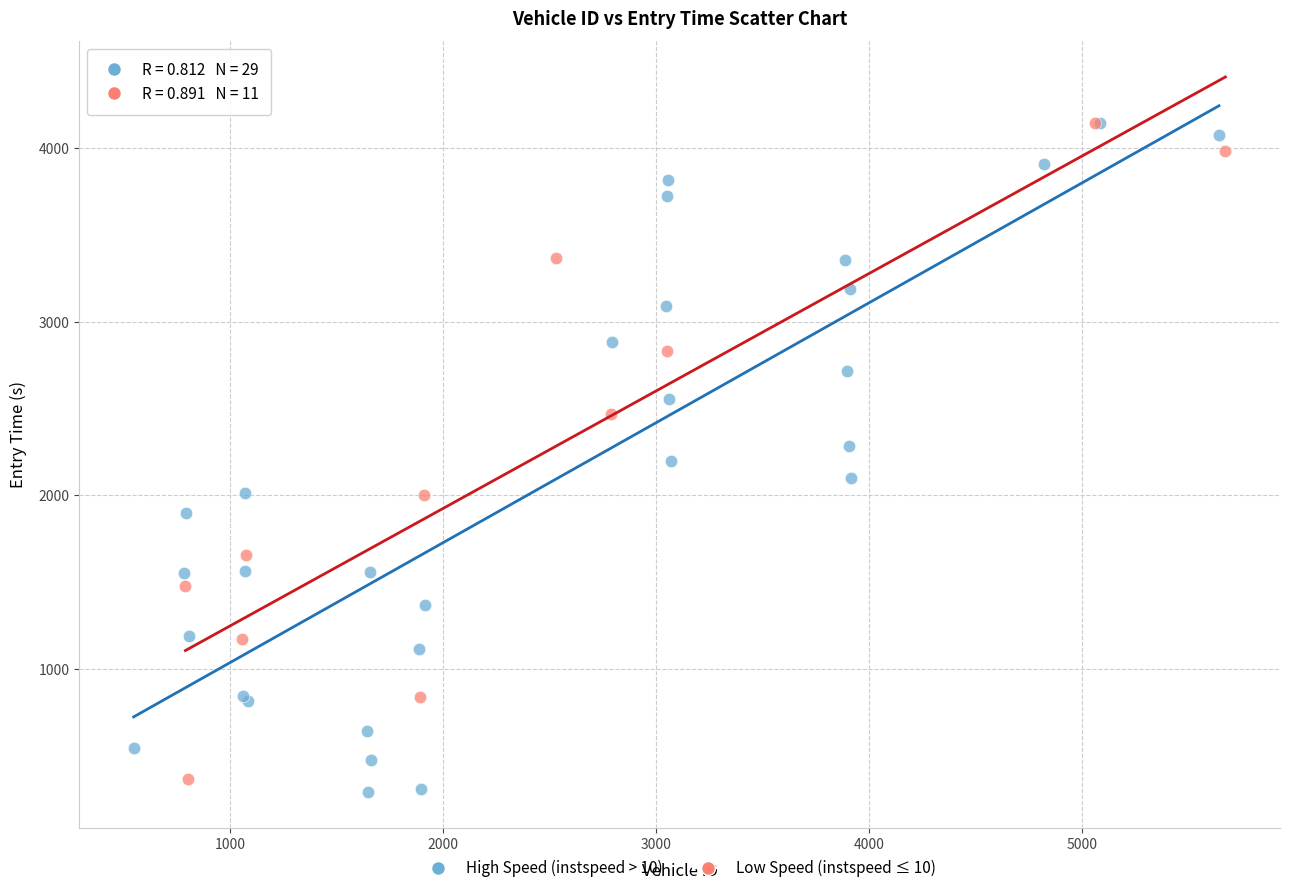

What are all the series names shown in the legend?

High Speed (instspeed > 10), Low Speed (instspeed ≤ 10)